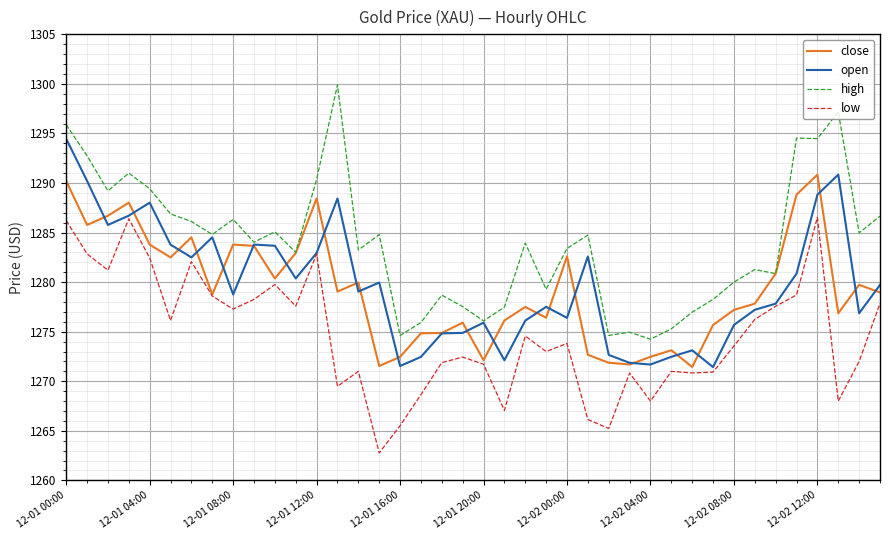

What is the average value of the low series?

1274.7